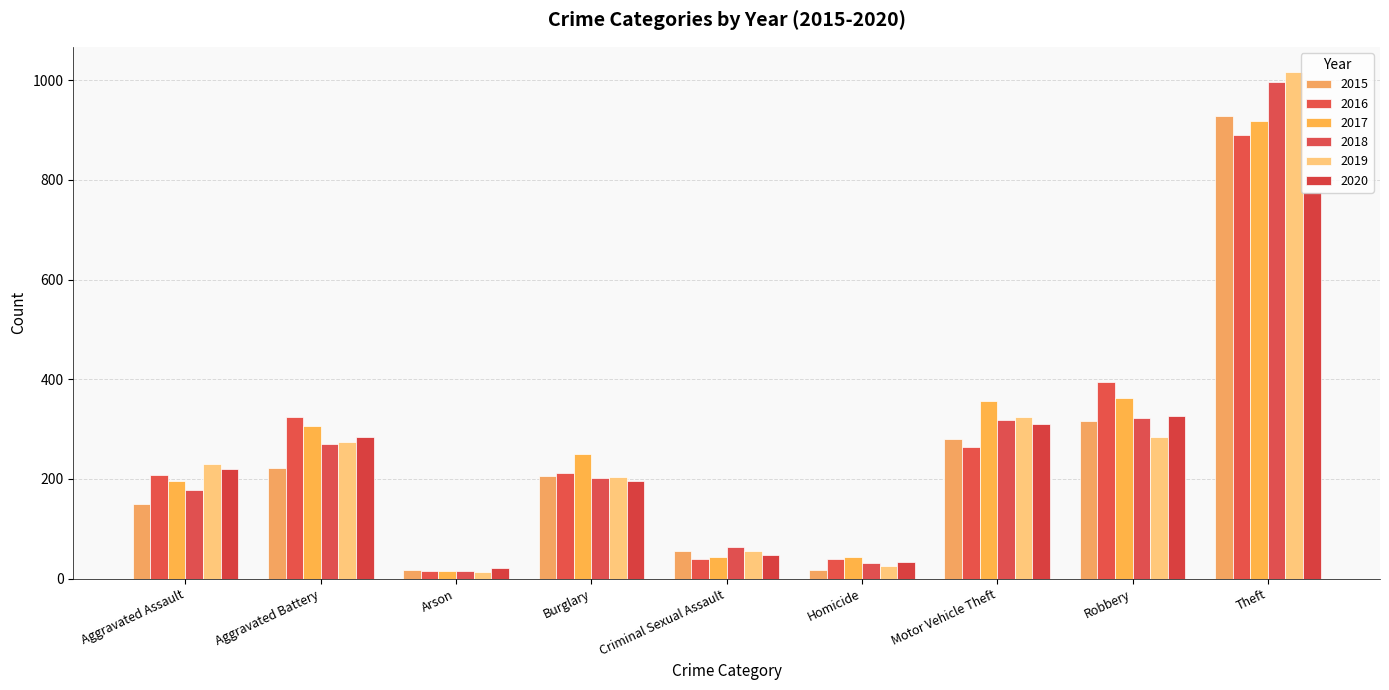

At which category is the sum across all series the highest?

Theft